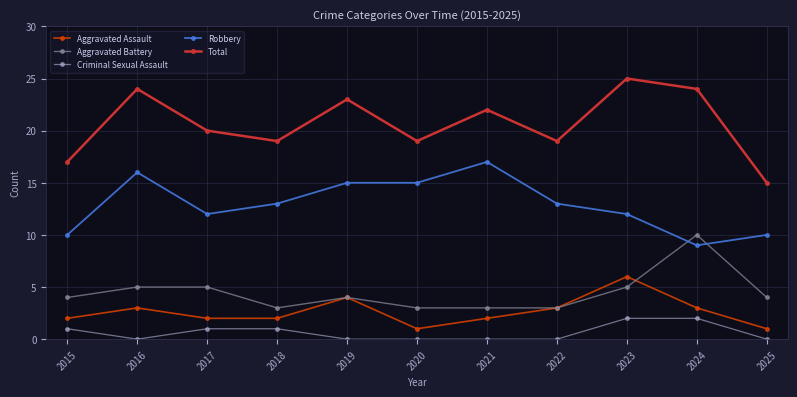

True or false: Aggravated Assault and Criminal Sexual Assault cross at least once.

False